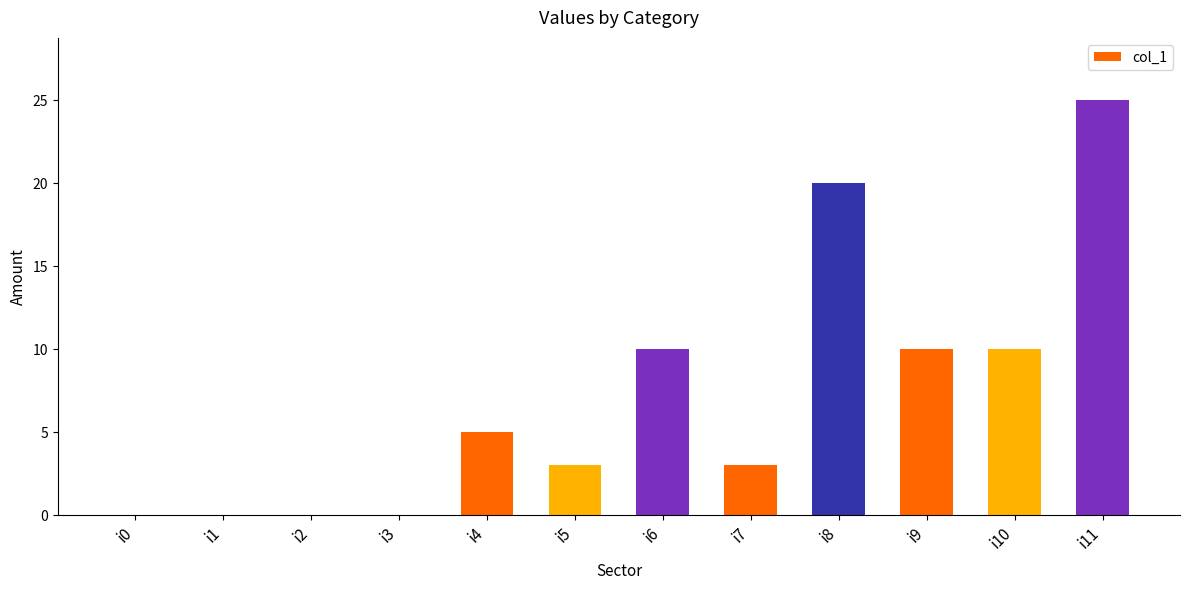

Are the bars horizontal?

No